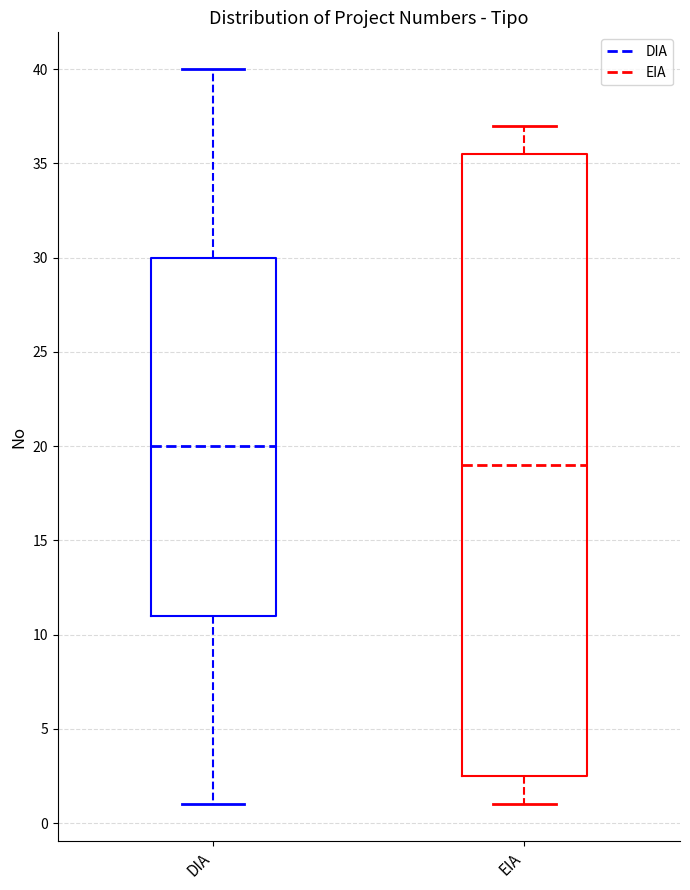

Reading left to right, read every box against the y-axis: the position of its median line, the range the box covers, and the ends of its whiskers. The values are not printed on the chart, so give them approximately, as read against the axis.

DIA: median 20.0, box 11.0 to 30.0, whiskers 1.0 to 40.0
EIA: median 19.0, box 2.5 to 35.5, whiskers 1.0 to 37.0